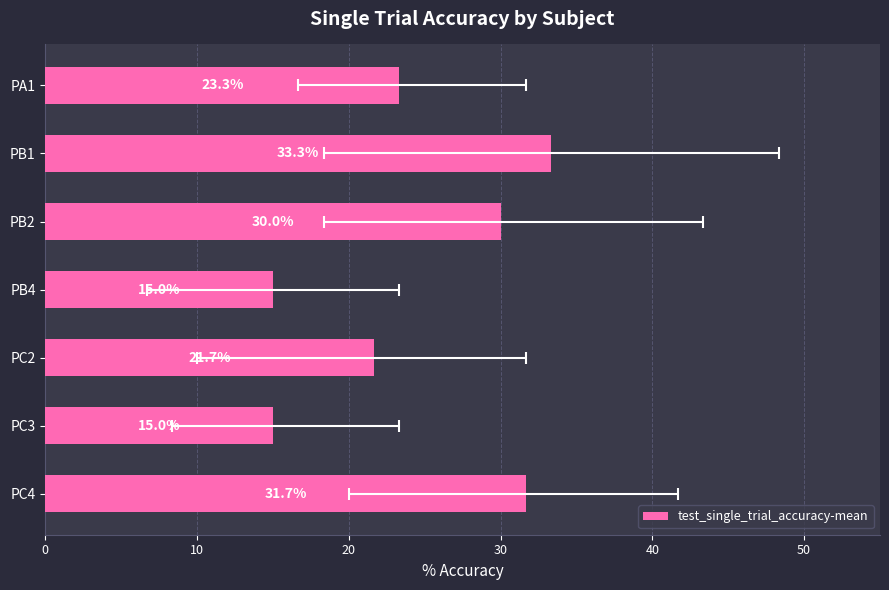

What is the difference between the second highest and second lowest values?

16.7